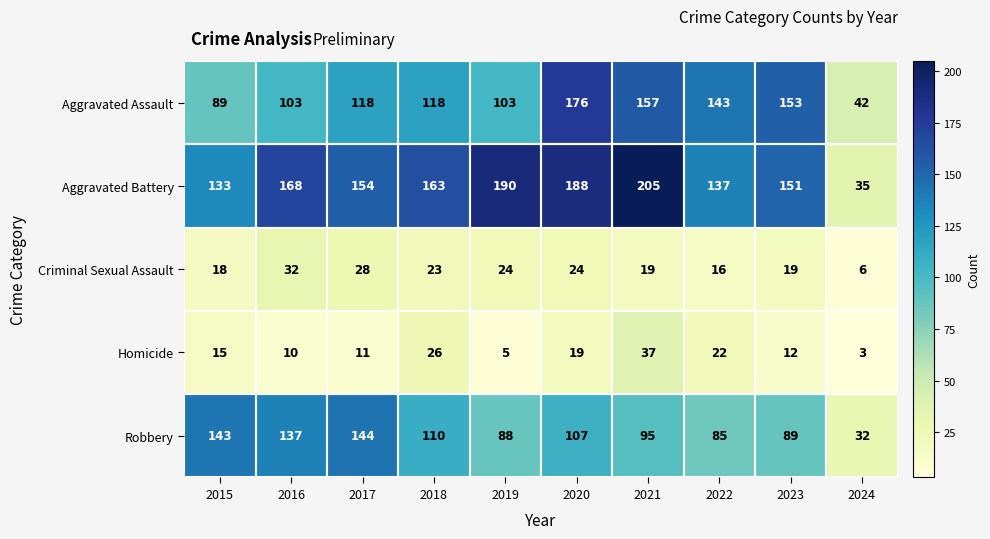

Which series changed the most between 2017 and 2024?

Aggravated Battery